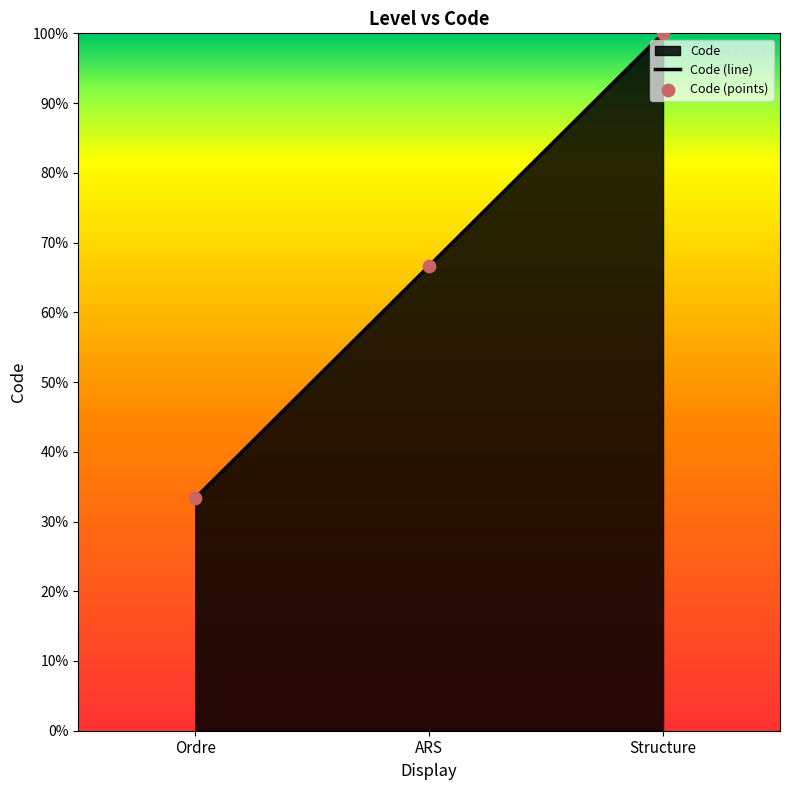

Between Ordre and Structure, which is larger?

Structure